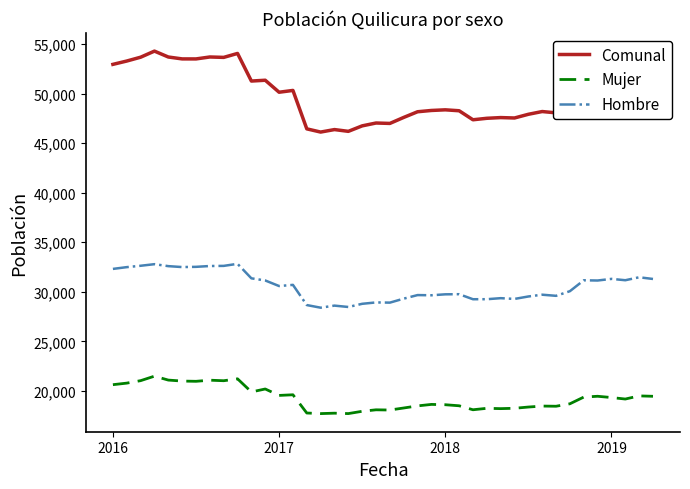

List the series in order of their overall mean, highest first.

Comunal, Hombre, Mujer